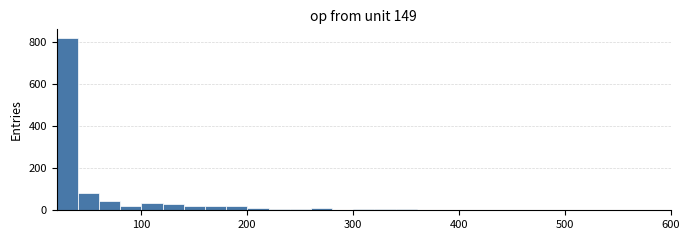

Read against the x-axis, roughly where is the centre of the tallest bar?

30